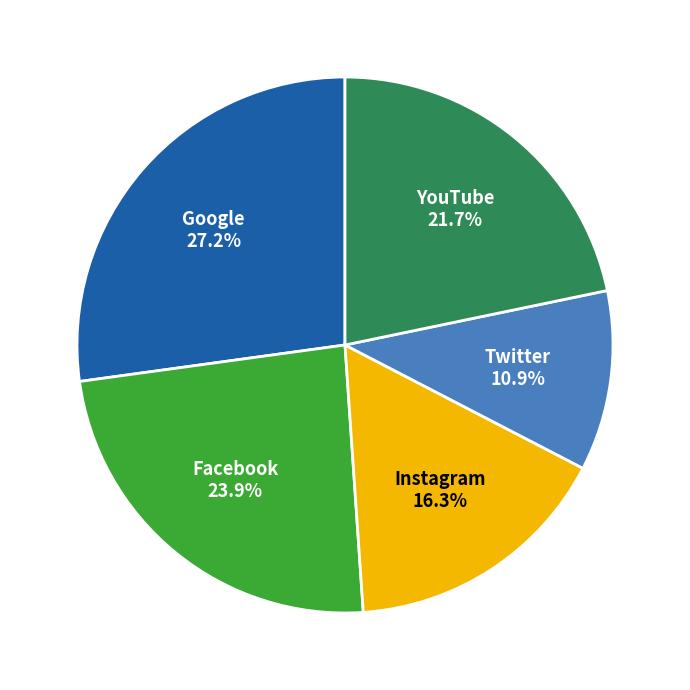

Does any single category account for the majority?

No